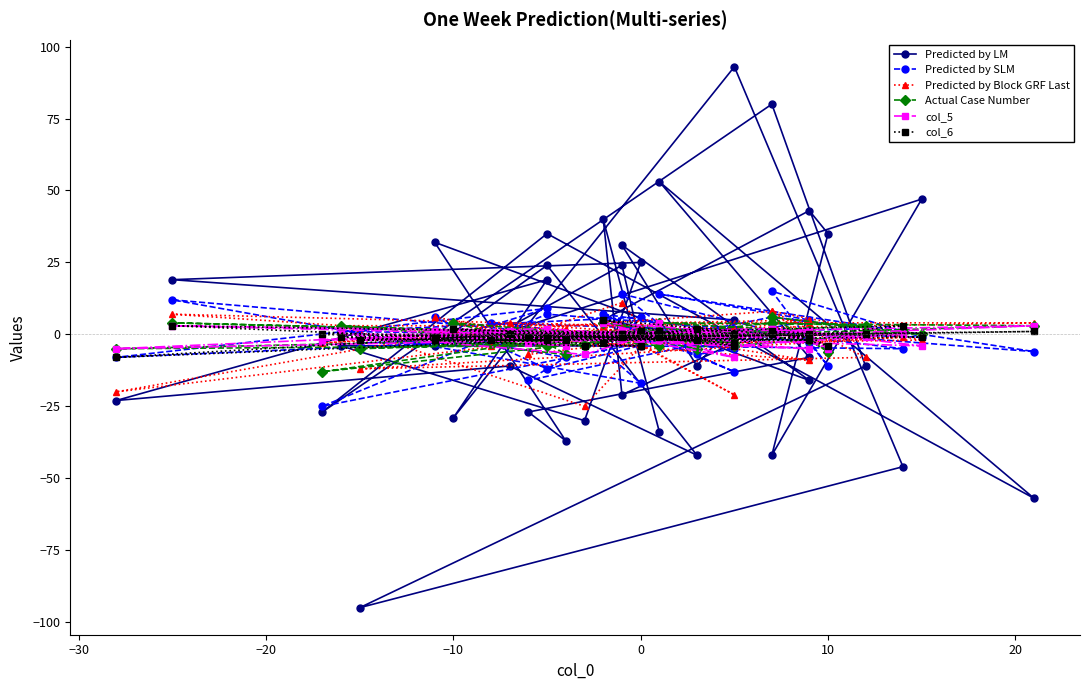

True or false: Actual Case Number and Predicted by SLM cross at least once.

True